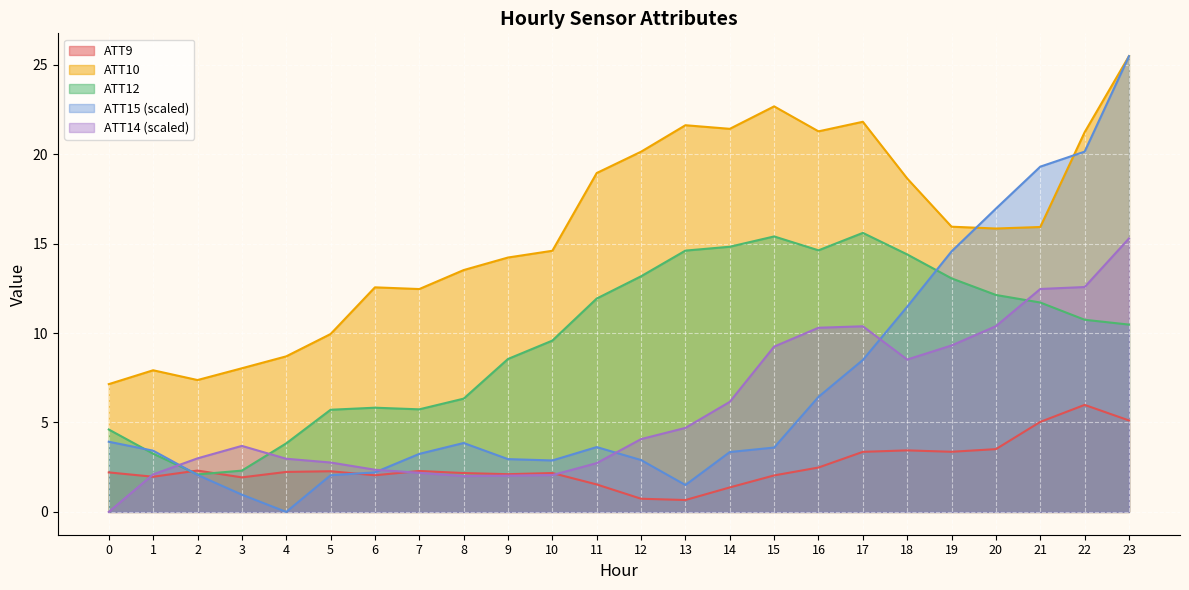

What is the total value across all series at 1?

18.7